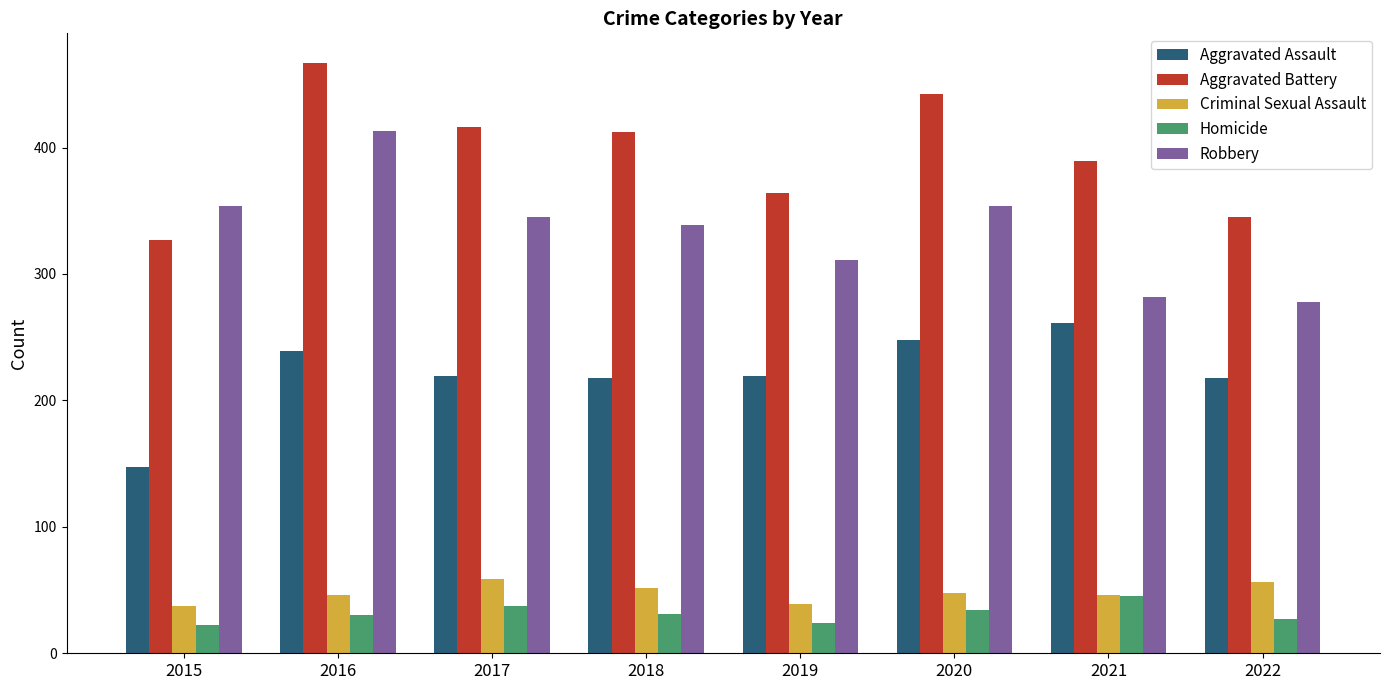

Does the chart contain any negative values?

No